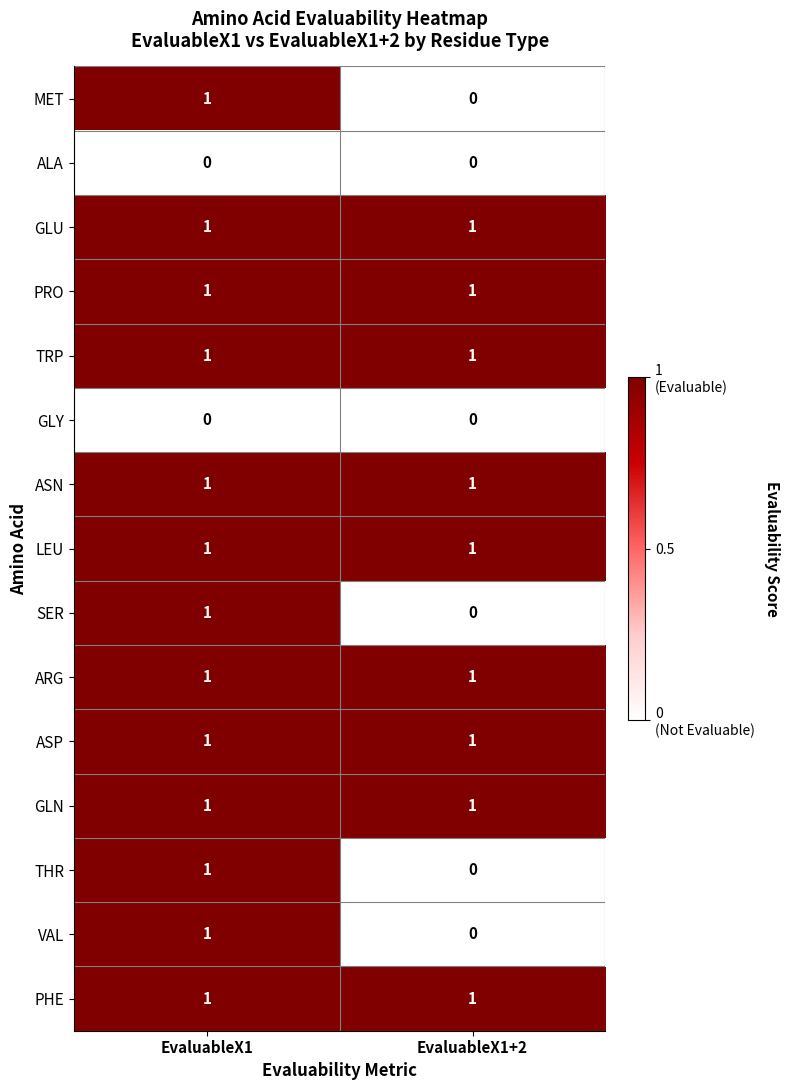

At which category is the sum across all series the highest?

EvaluableX1